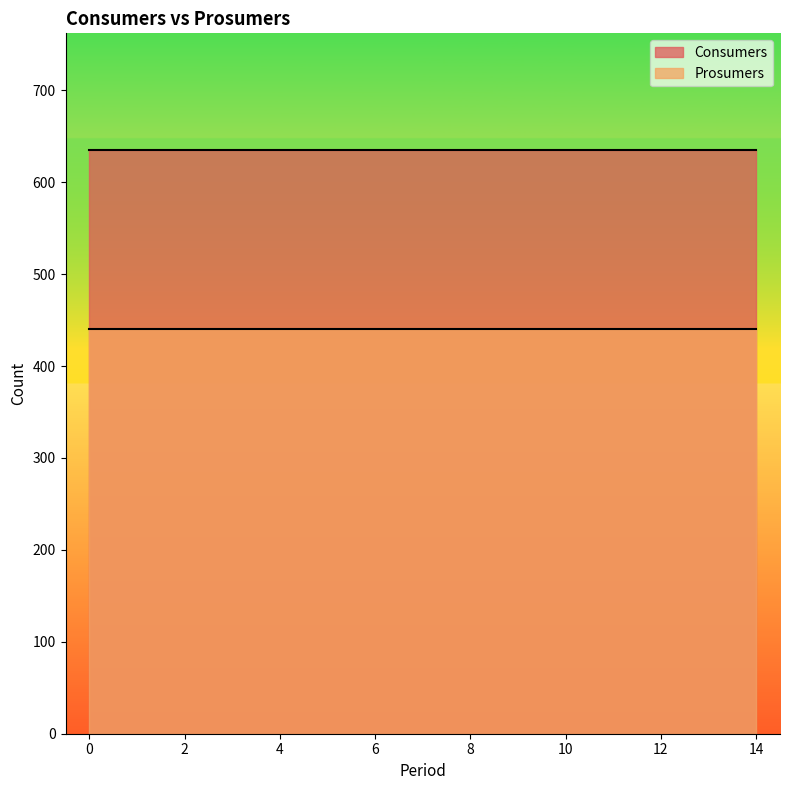

How many distinct data groups are displayed?

2